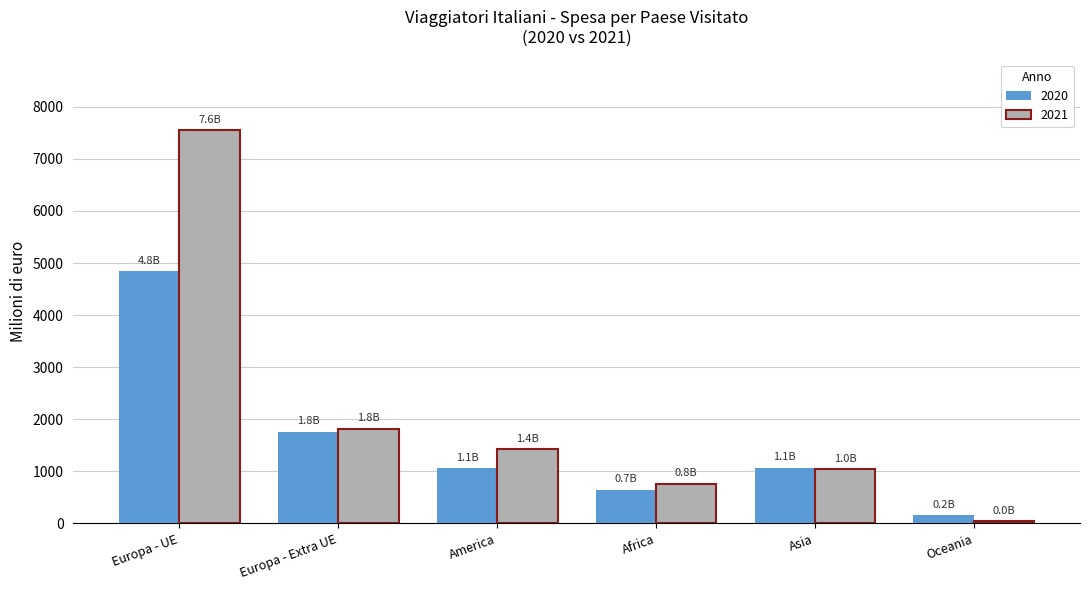

Which series has the largest total across all categories?

2021